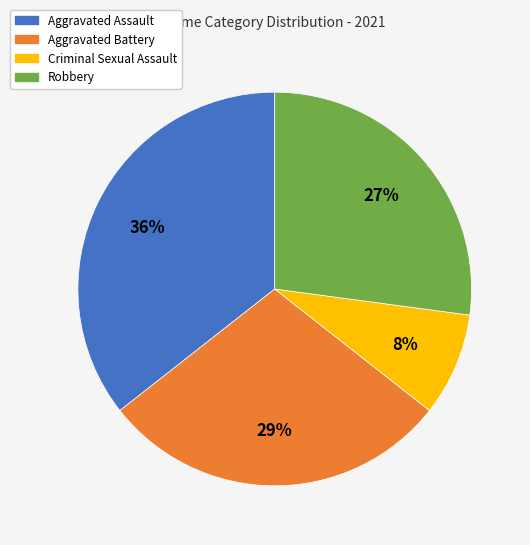

To the nearest percent, what percentage of the pie is Robbery?

27%